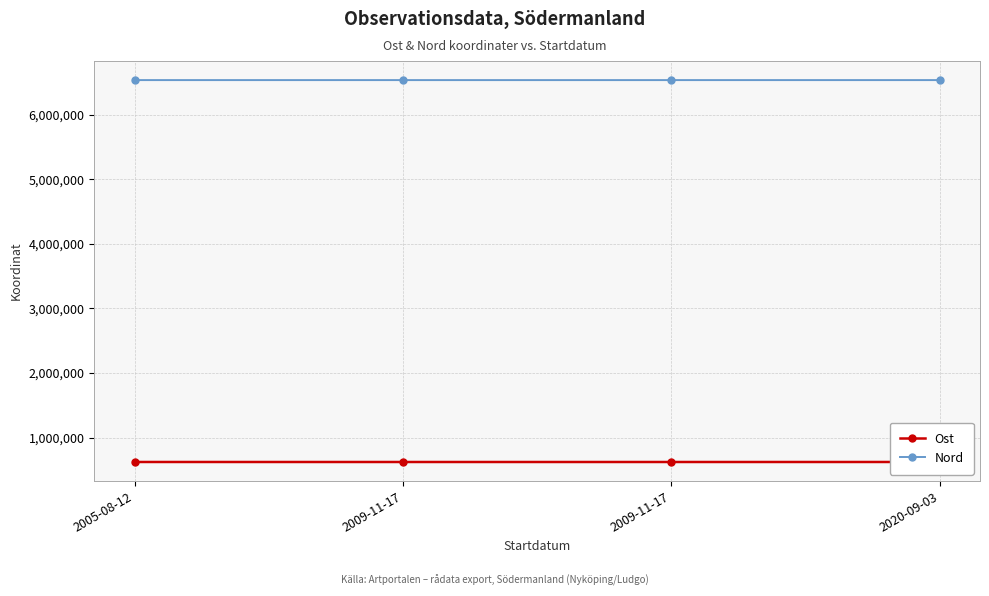

Rank the categories by Nord value from highest to lowest.

2005-08-12, 2020-09-03, 2009-11-17, 2009-11-17